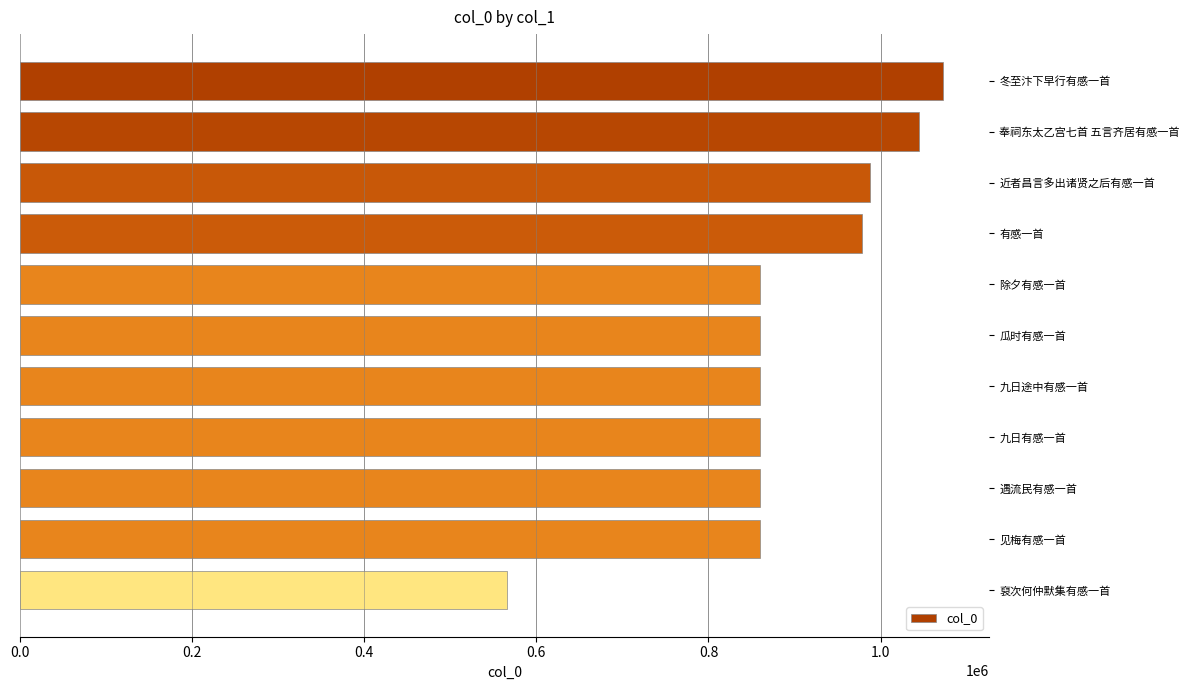

What is the ratio of the value at 瓜时有感一首 to the value at 见梅有感一首?

1.0